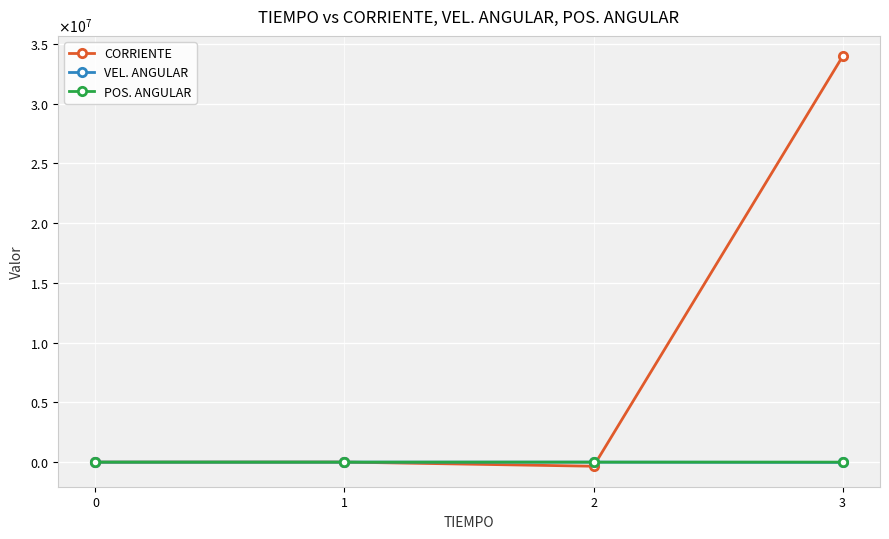

What are all the series names shown in the legend?

CORRIENTE, VEL. ANGULAR, POS. ANGULAR